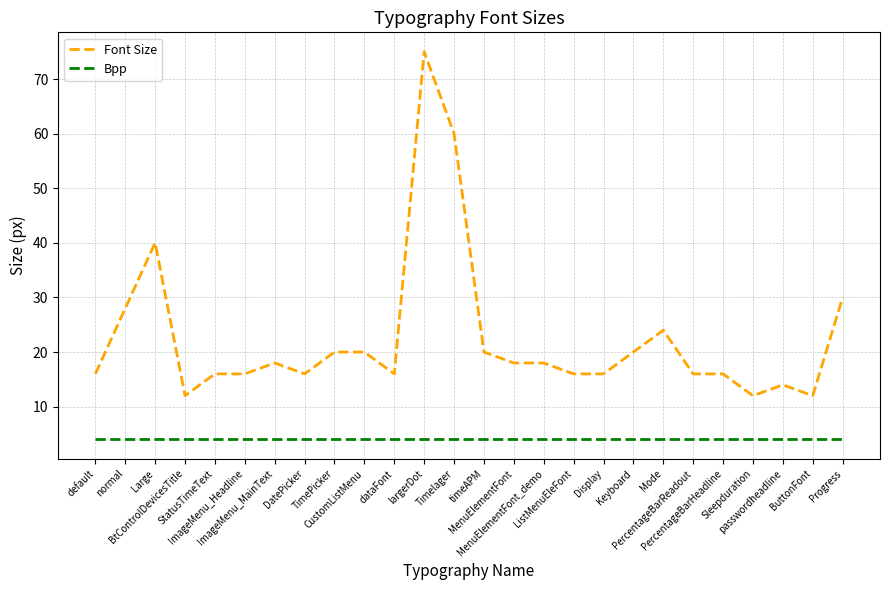

Rank the series by their maximum value, from highest to lowest.

Font Size, Bpp